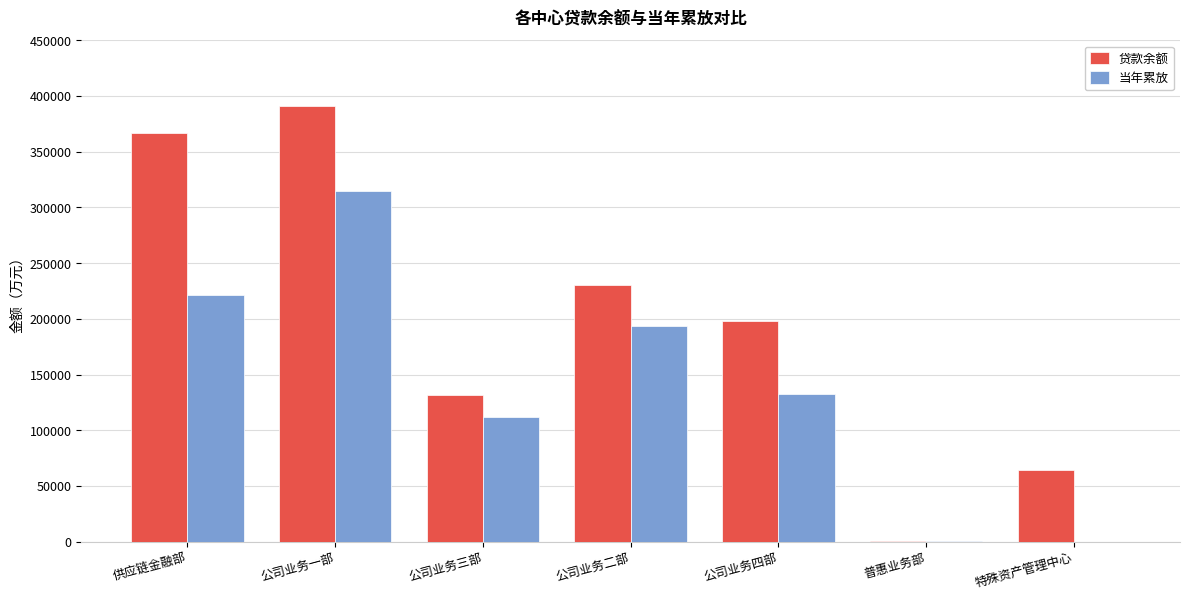

True or false: 当年累放 has a value of 209703.2 at 公司业务一部.

False